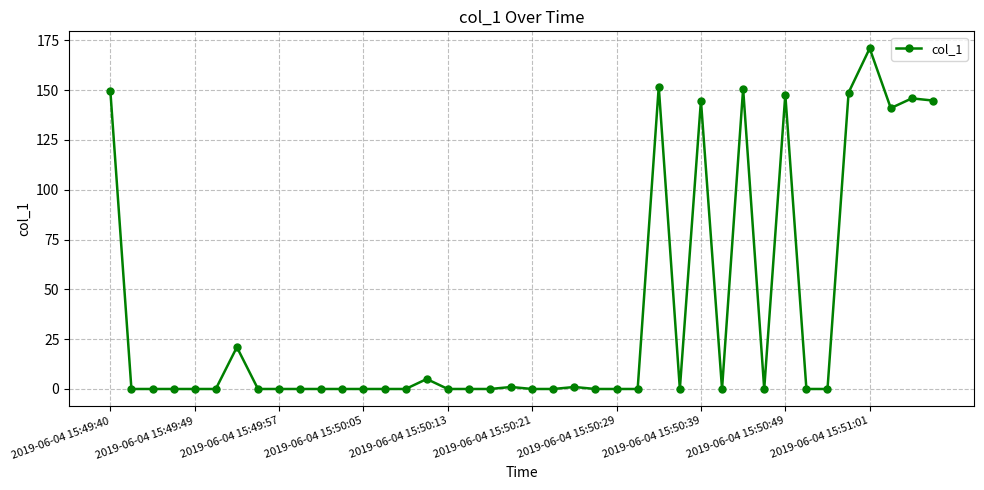

What is the maximum value shown in the chart?

171.0